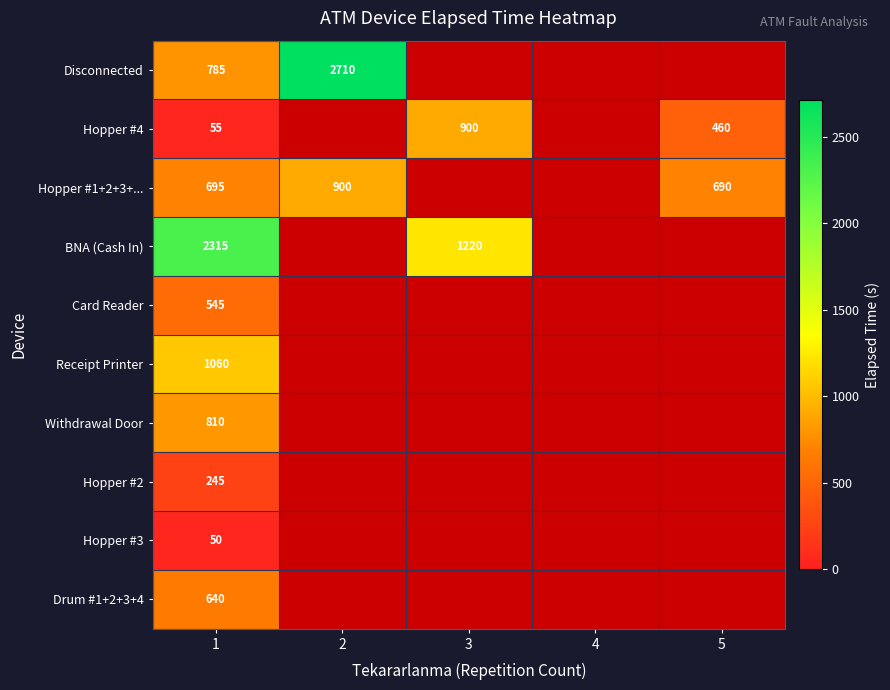

True or false: BNA (Cash In) has a value of 4166 at 1.

False